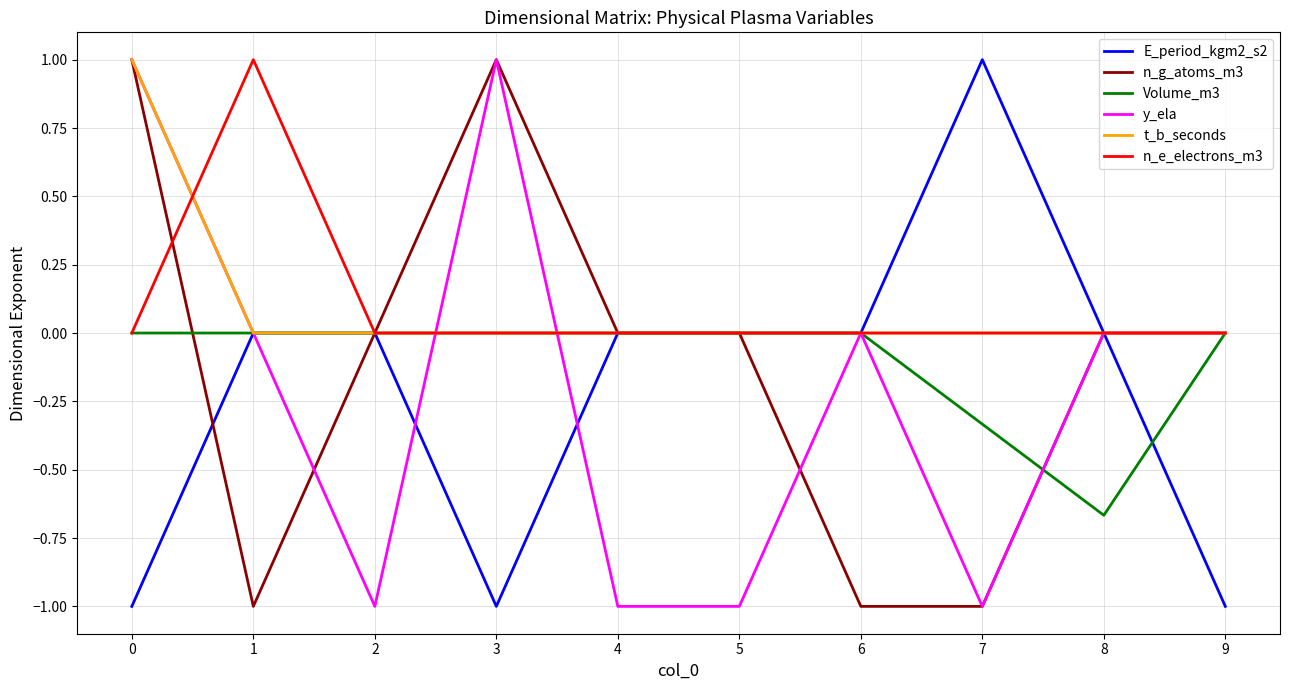

What is the average value of the Volume_m3 series?

-0.1